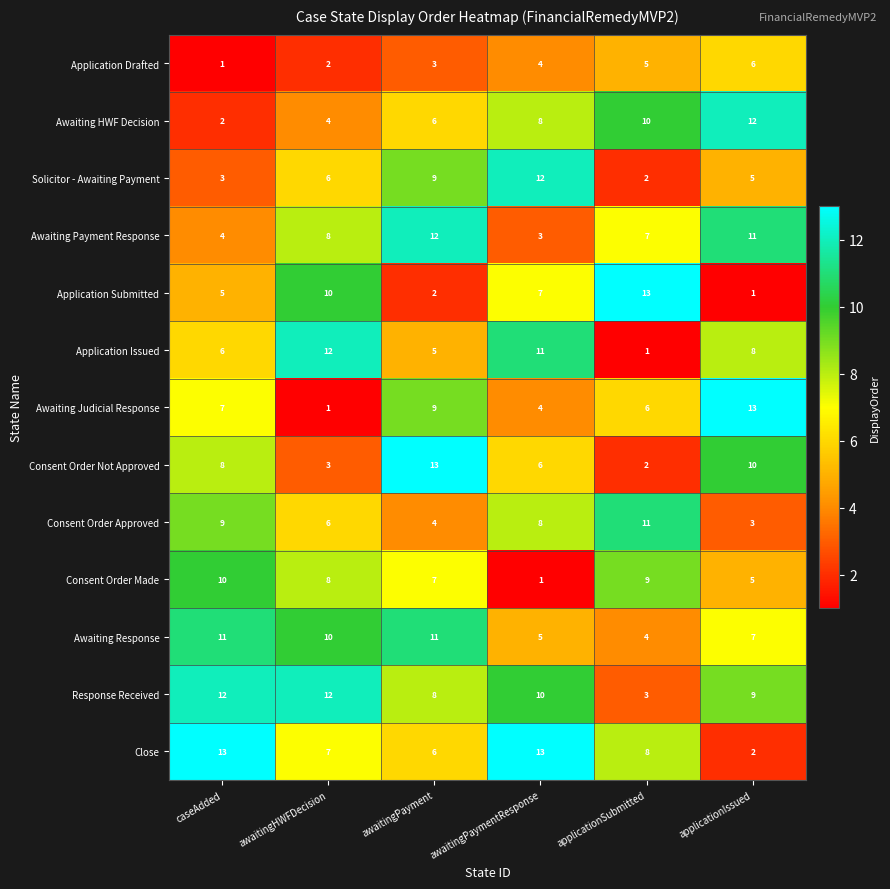

How many distinct data groups are displayed?

13